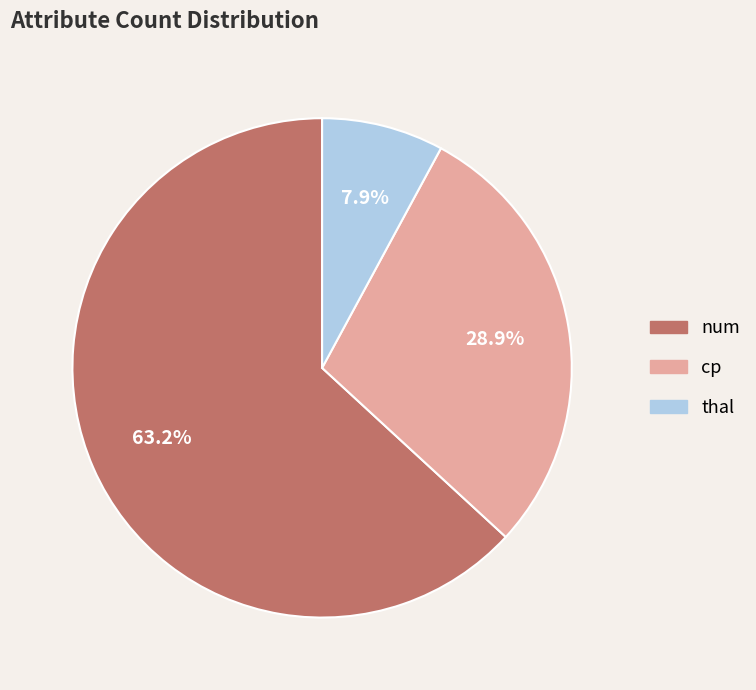

What portion of the pie excludes thal?

92.1%